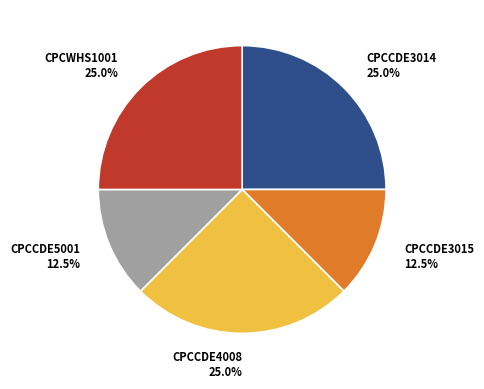

Is there a majority slice in this chart?

No